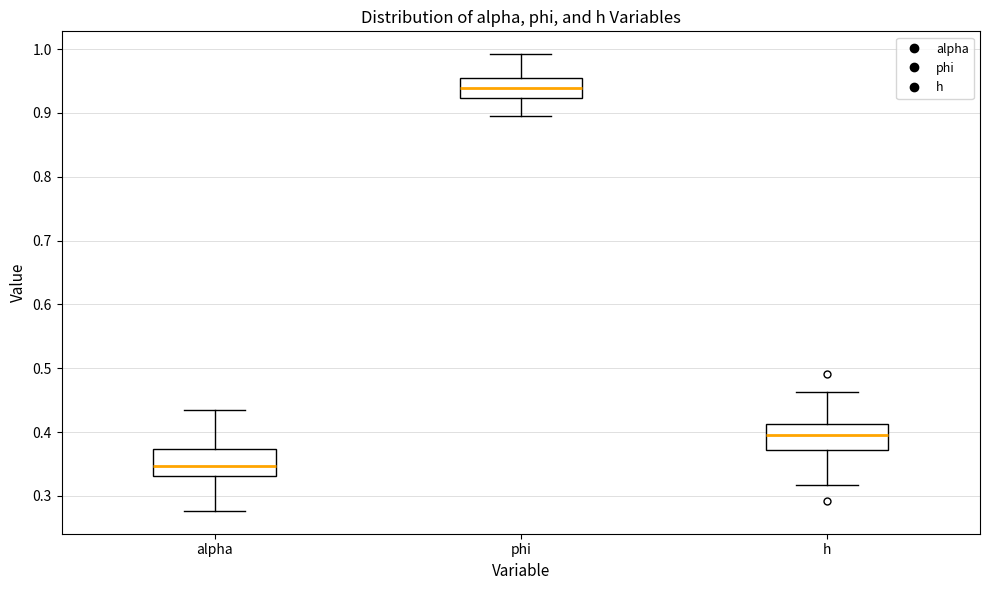

Reading left to right, read every box against the y-axis: the position of its median line, the range the box covers, and the ends of its whiskers. The values are not printed on the chart, so give them approximately, as read against the axis.

alpha: median 0.35, box 0.33 to 0.37, whiskers 0.28 to 0.43
phi: median 0.94, box 0.92 to 0.95, whiskers 0.90 to 0.99
h: median 0.40, box 0.37 to 0.41, whiskers 0.32 to 0.46